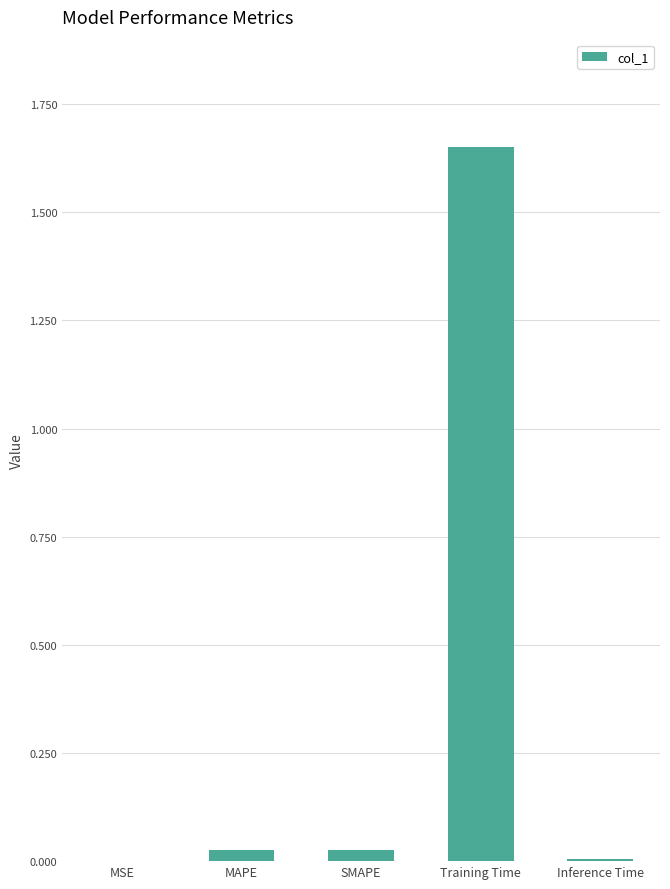

Which has a higher value, Training Time or MAPE?

Training Time